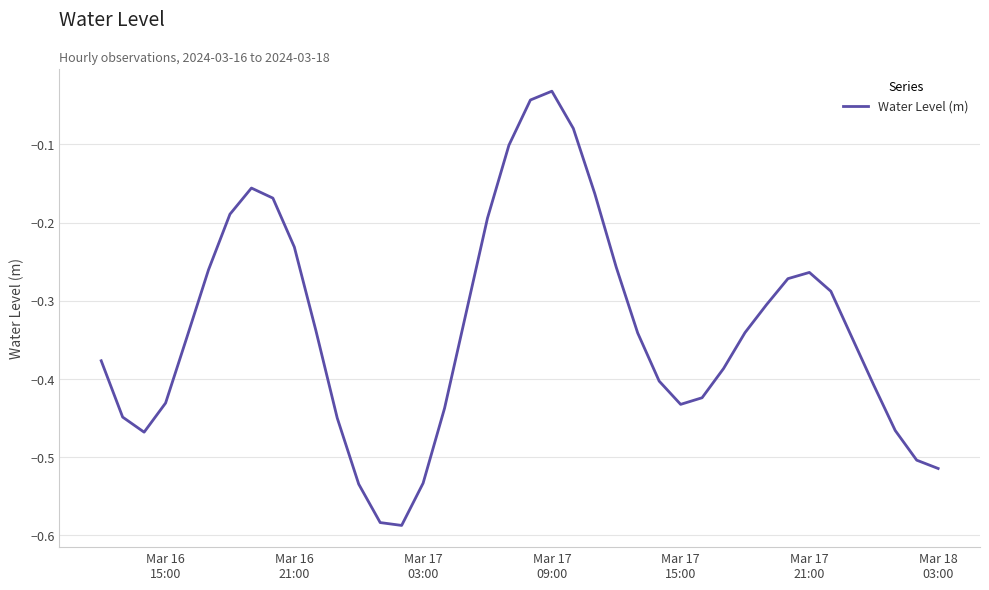

What is the difference between the maximum and minimum values?

0.6